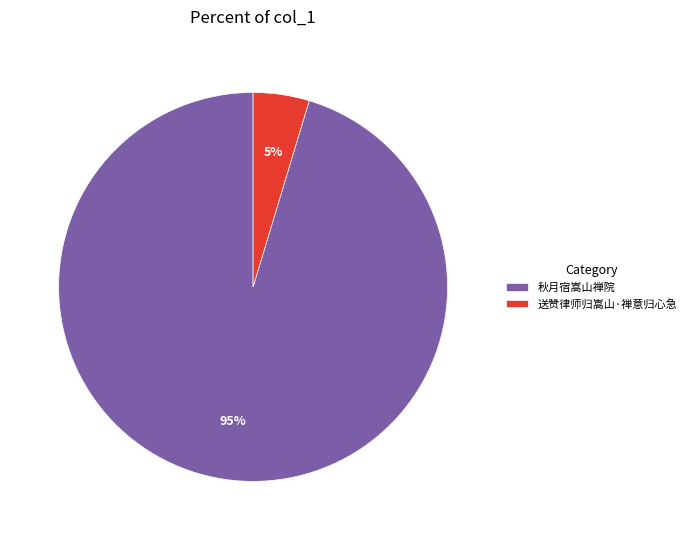

Count the number of slices in the pie.

2